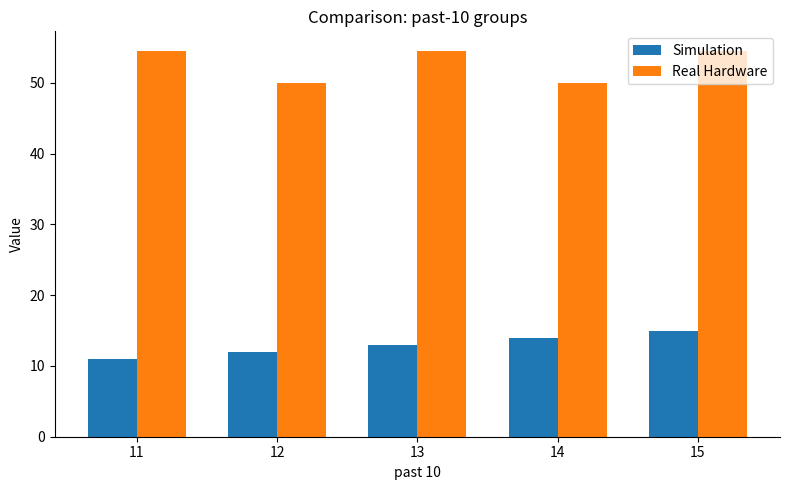

What value does the Simulation series have at 15?

15.0